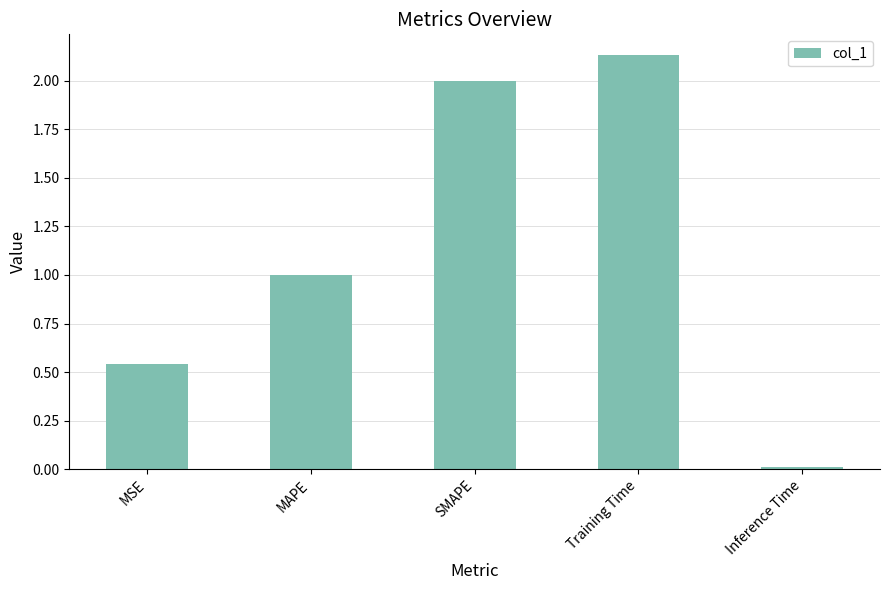

What value does the data have at SMAPE?

2.0